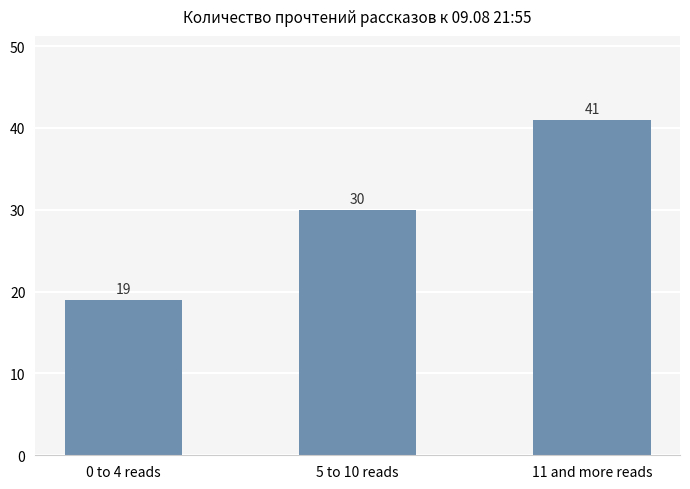

What is the change in value from 5 to 10 reads to 11 and more reads?

+11